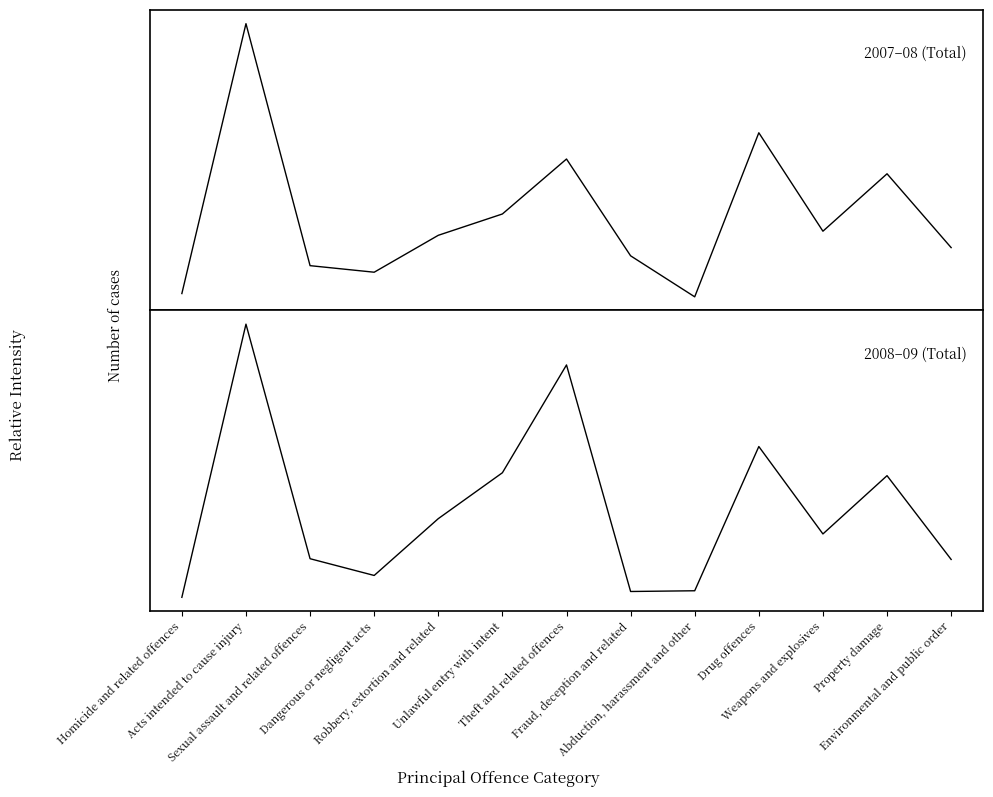

At which category is the sum across all series the highest?

Acts intended to cause injury